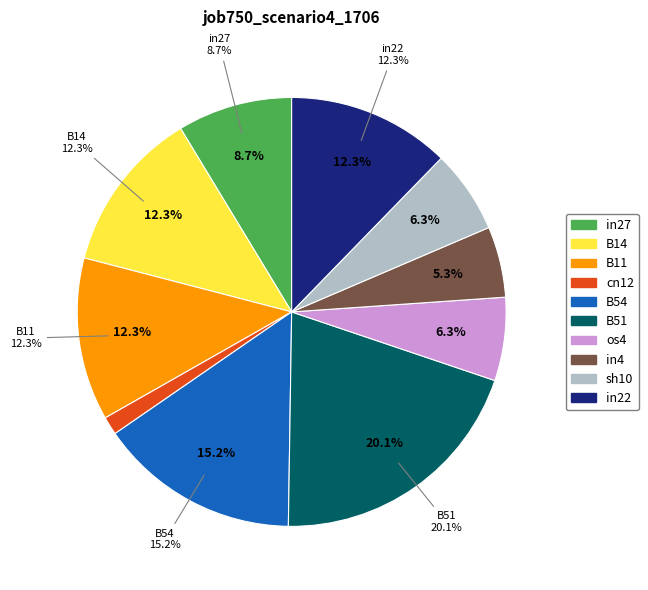

How many slices are in this pie chart?

10